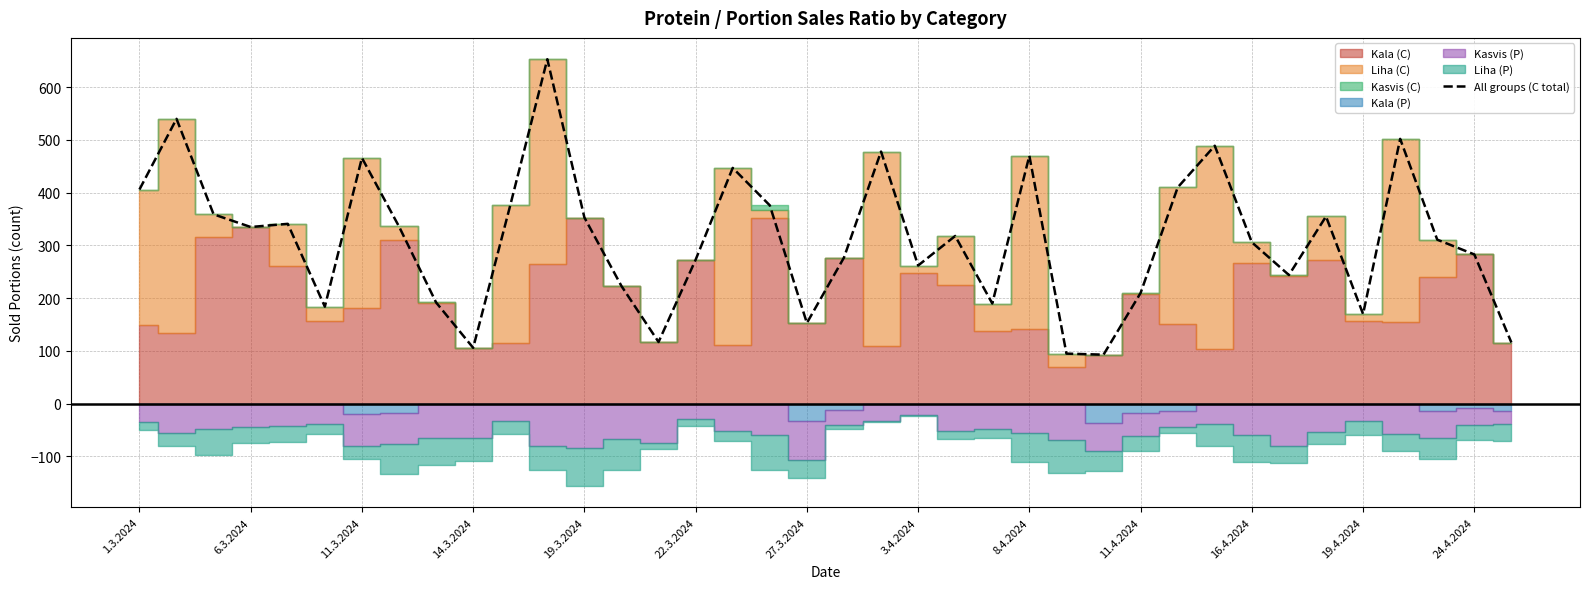

Is it true that All groups (C total) equals 335 at 6.3.2024?

True